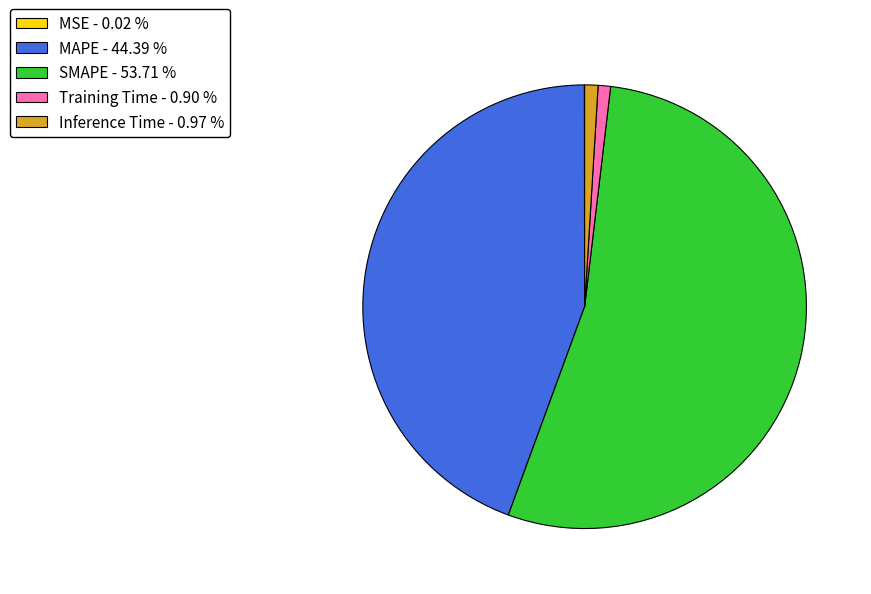

Does any single category account for the majority?

Yes